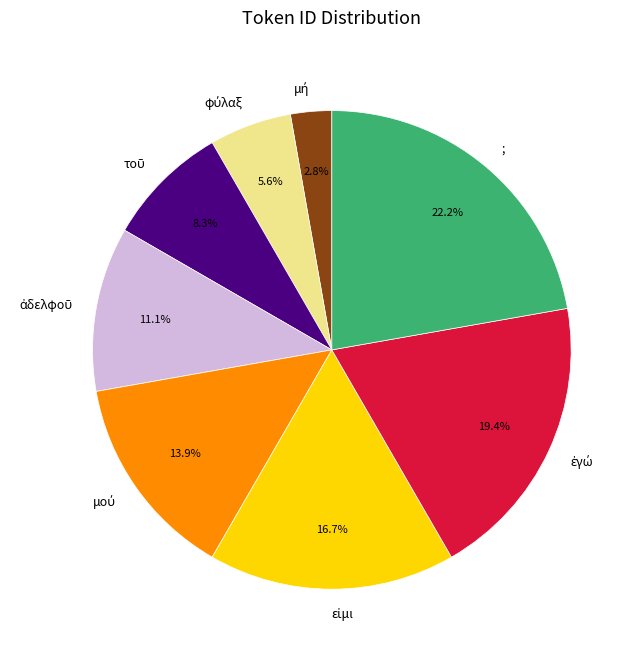

Is there any slice that represents more than half of the pie?

No